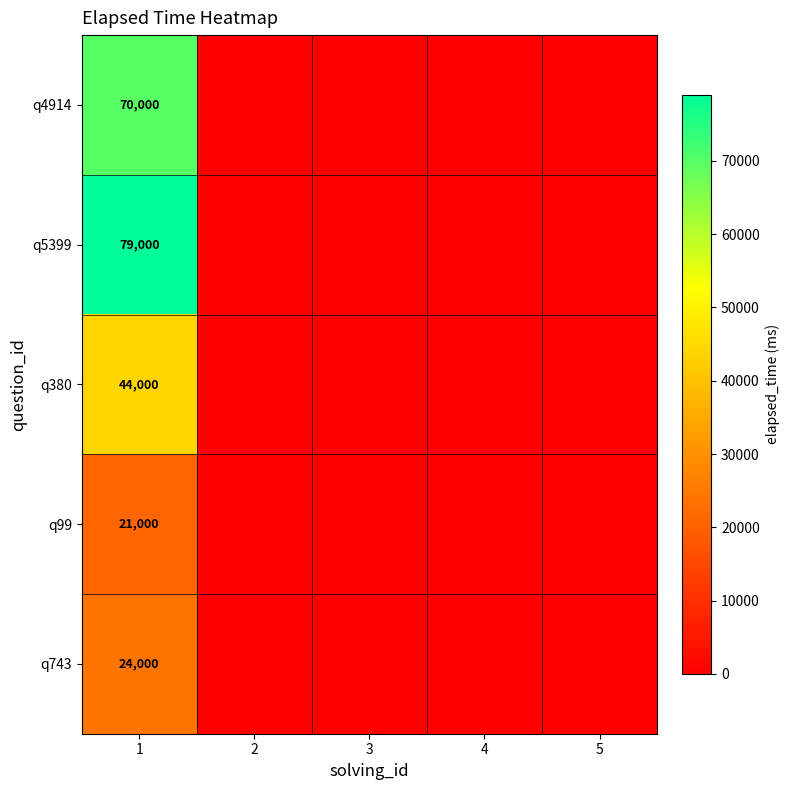

True or false: q99 has a value of 21000 at 1.

True